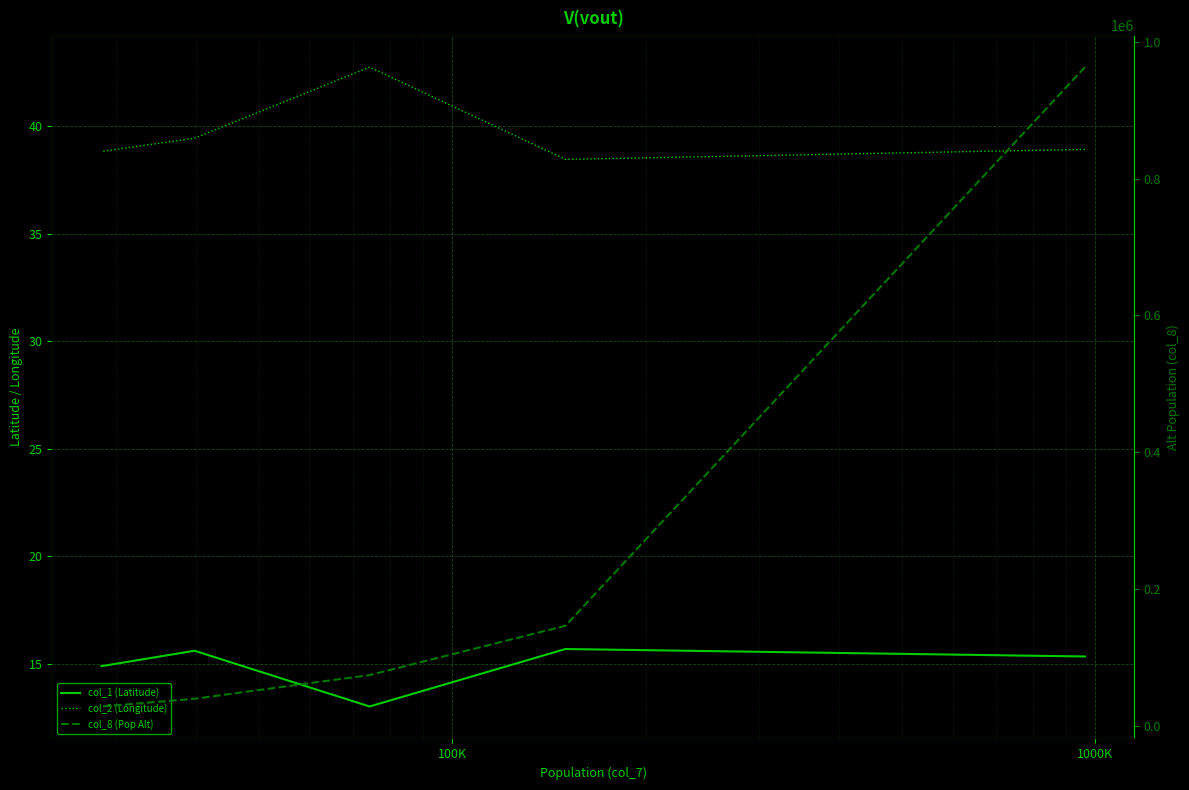

What is the sum of all col_2 (Longitude) values?

198.4